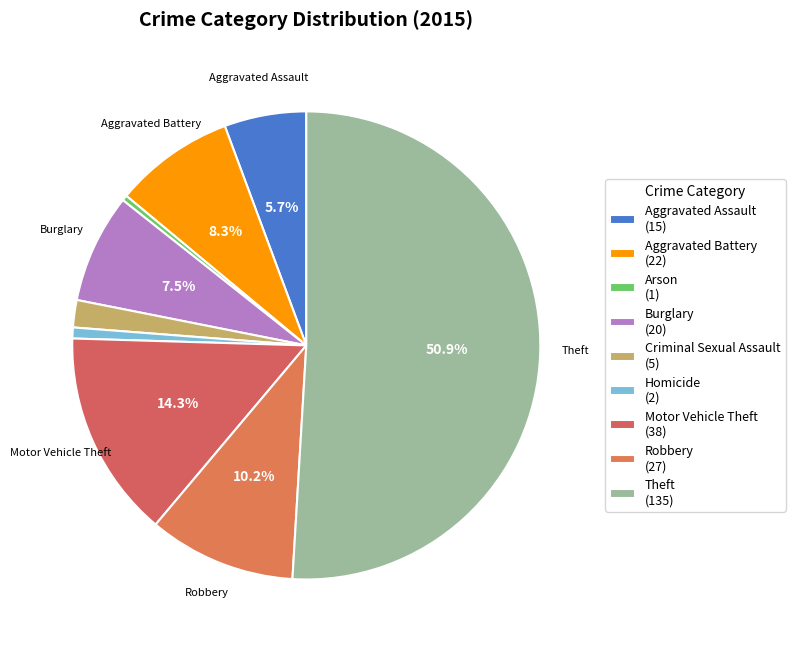

Rank the categories by value from highest to lowest.

Theft, Motor Vehicle Theft, Robbery, Aggravated Battery, Burglary, Aggravated Assault, Criminal Sexual Assault, Homicide, Arson